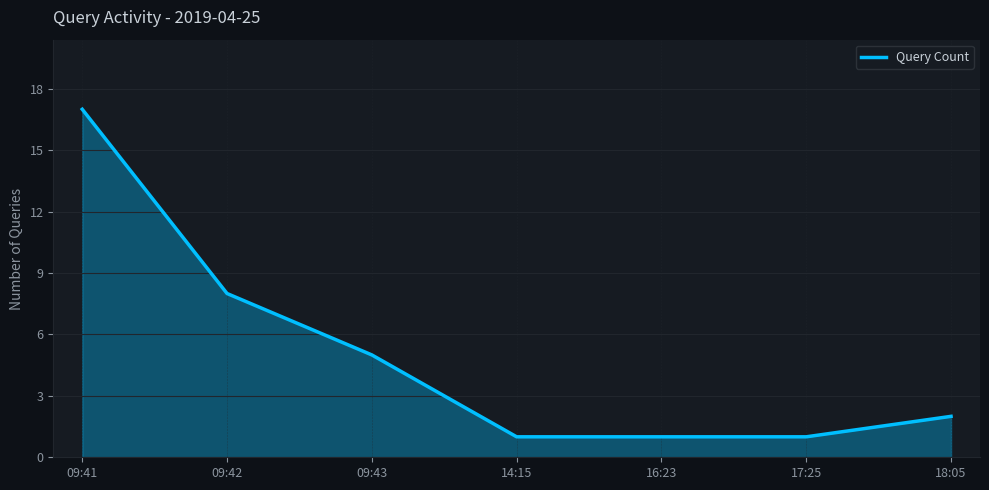

What is the change in value from 09:43 to 17:25?

-4